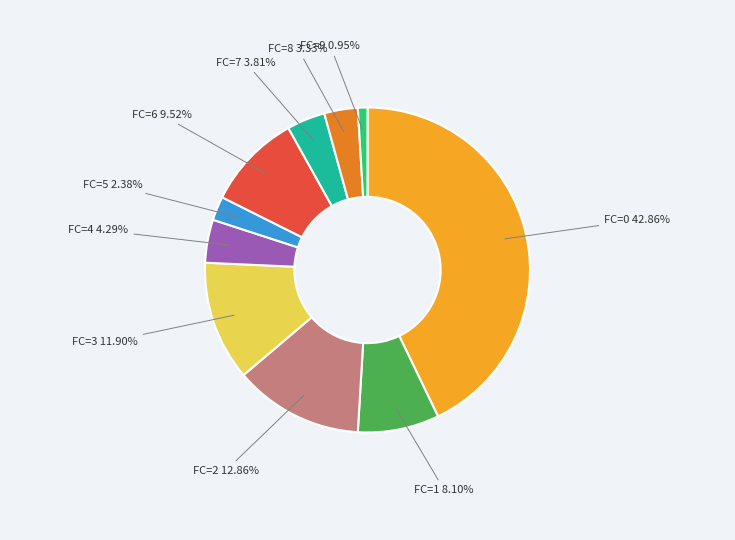

Does any single category account for the majority?

No